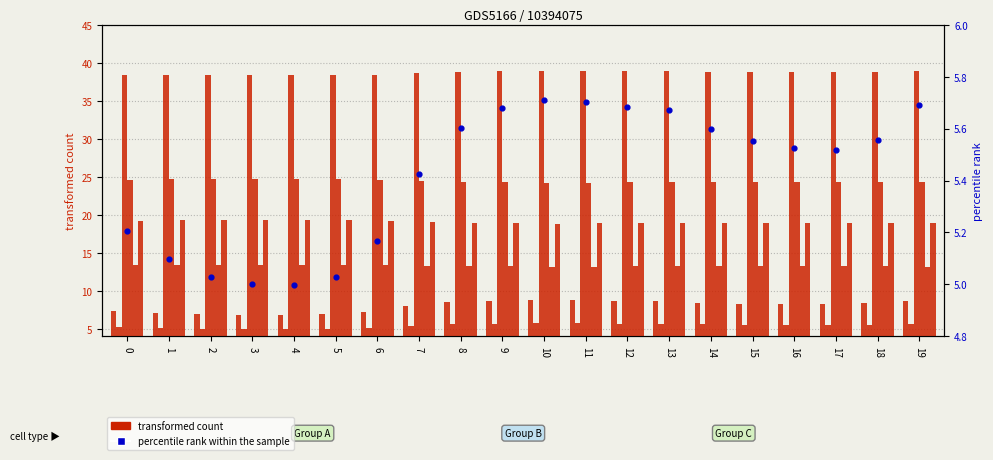

At which category is the sum across all series the highest?

10